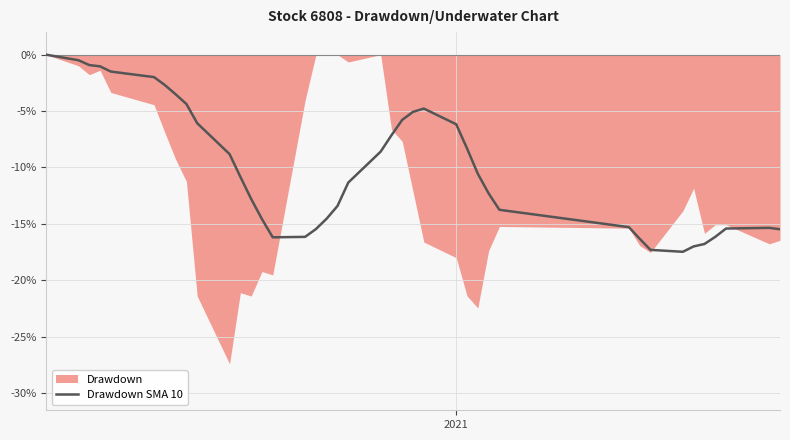

True or false: the data shows -24.6 at 33.

False